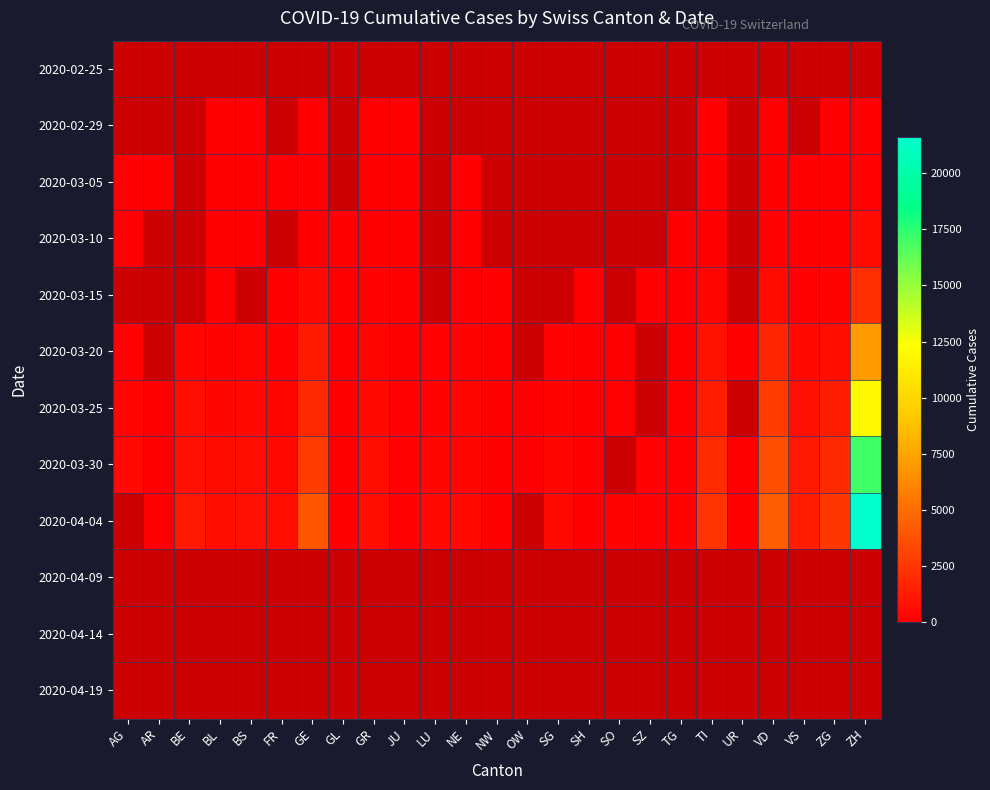

What is the smallest value displayed?

1.0